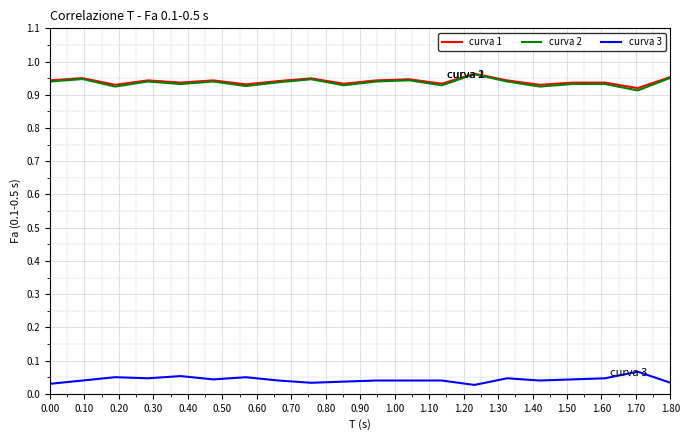

True or false: curva 3 and curva 1 cross at least once.

False